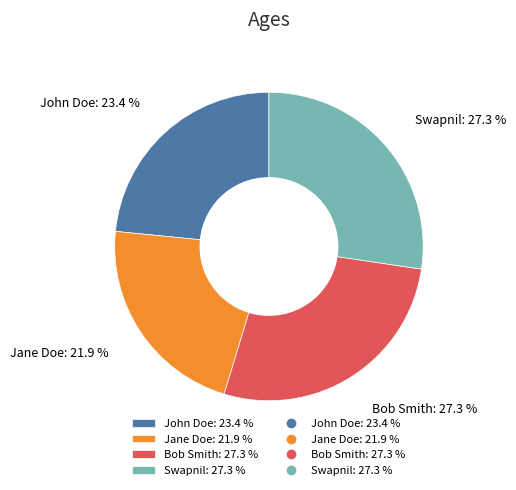

Is Jane Doe: 21.9 % the majority of the pie?

No